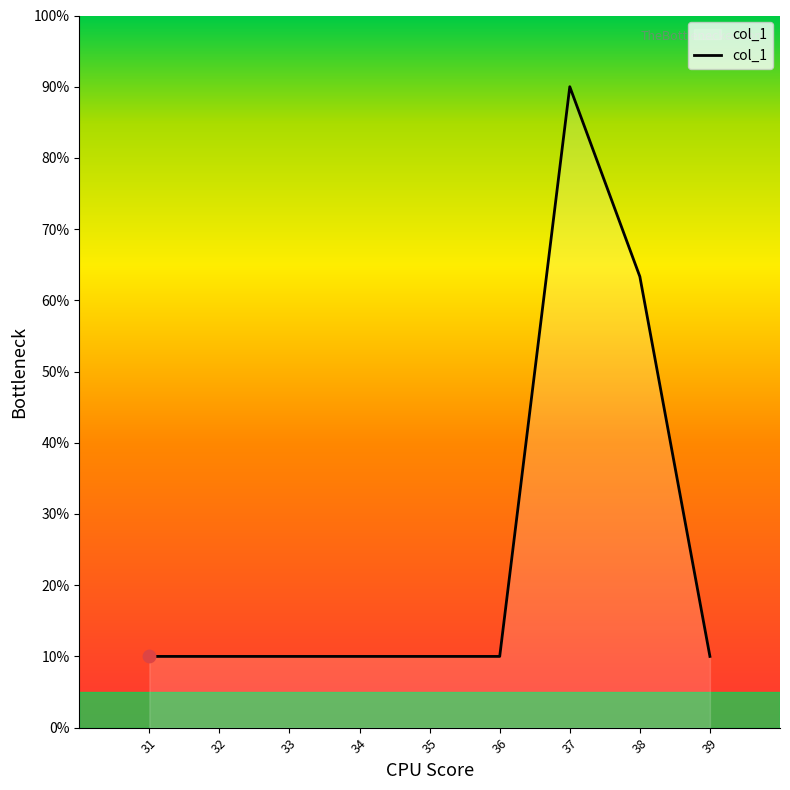

Which has a higher value, 34 or 37?

37